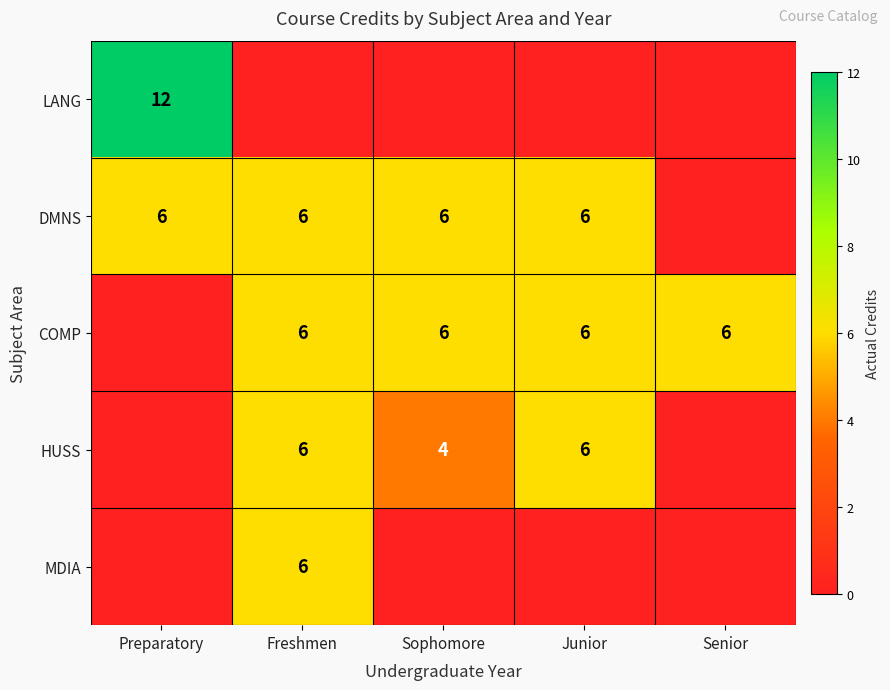

List the labels in order of COMP value, smallest first.

Preparatory, Freshmen, Sophomore, Junior, Senior